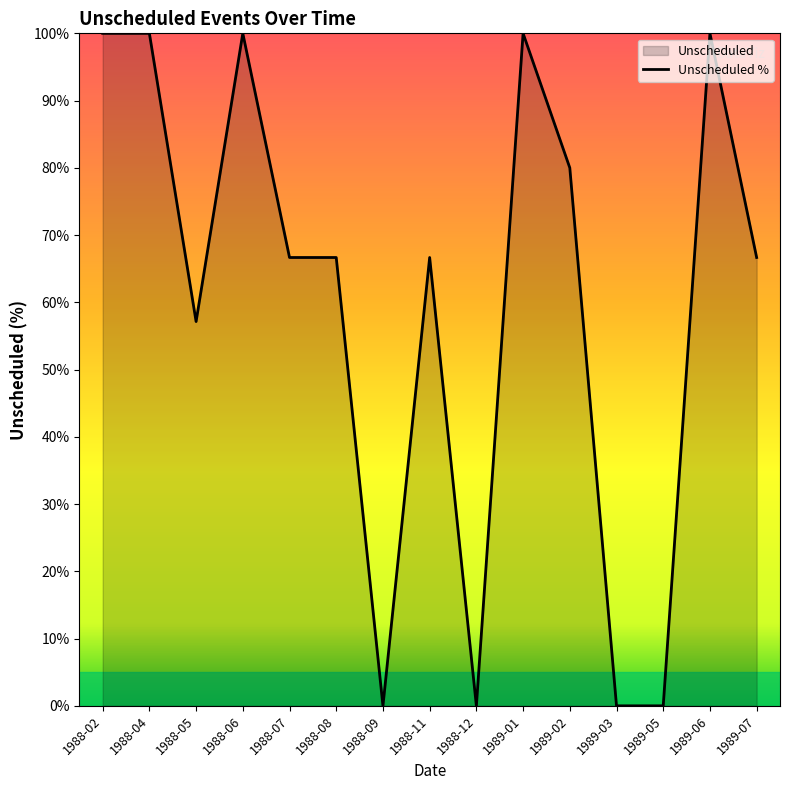

What is the difference between the second highest and second lowest values?

100.0